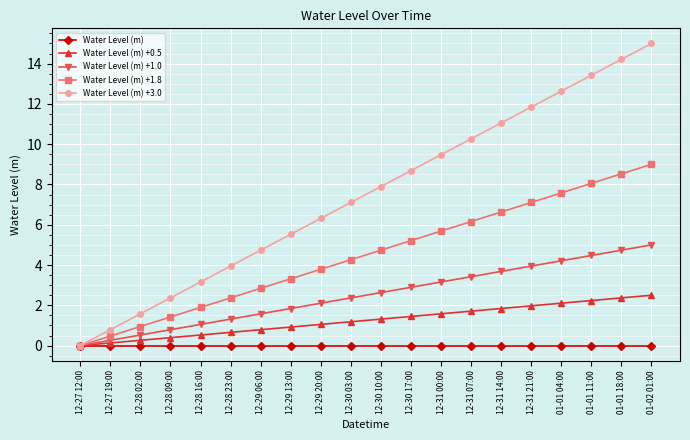

Rank the series by their average value, from highest to lowest.

Water Level (m) +3.0, Water Level (m) +1.8, Water Level (m) +1.0, Water Level (m) +0.5, Water Level (m)